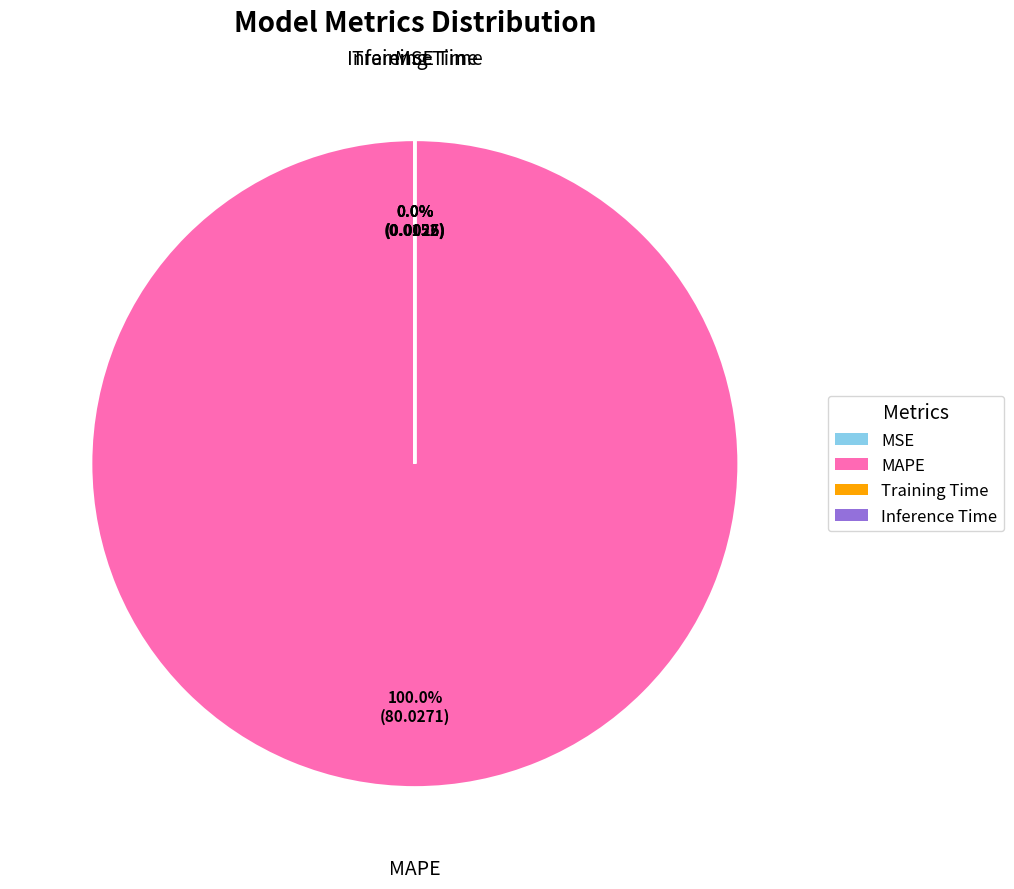

Which slice is the largest?

MAPE